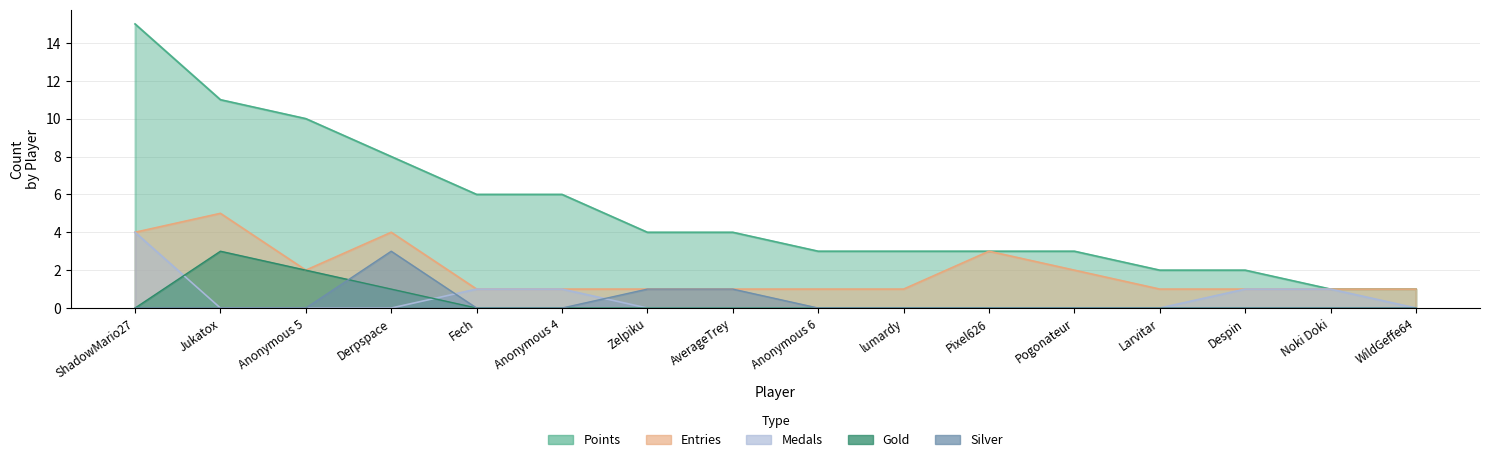

Which category has the highest value across all series?

ShadowMario27